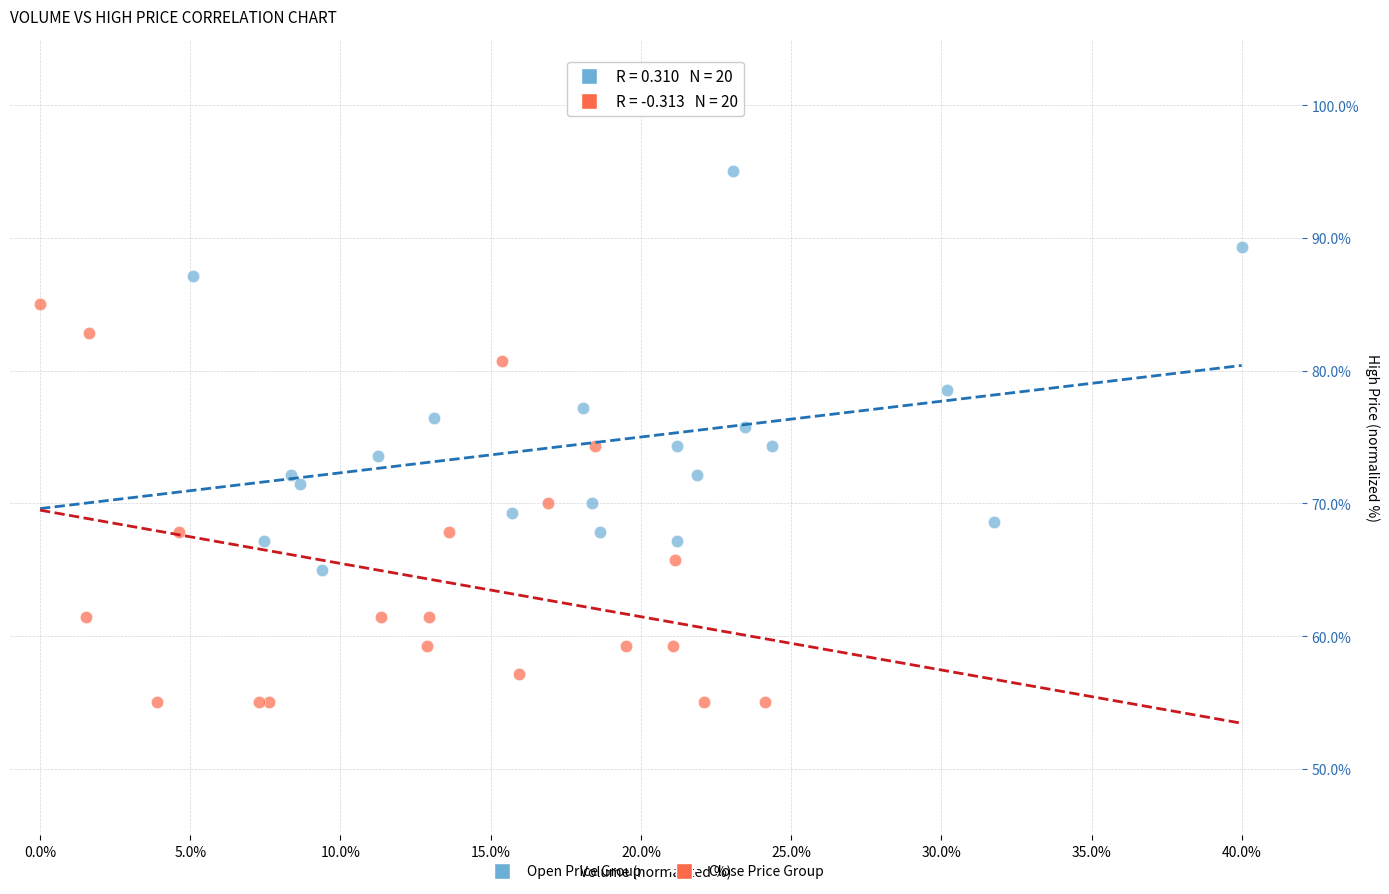

Which series contains the lowest Y value?

Close Price Group